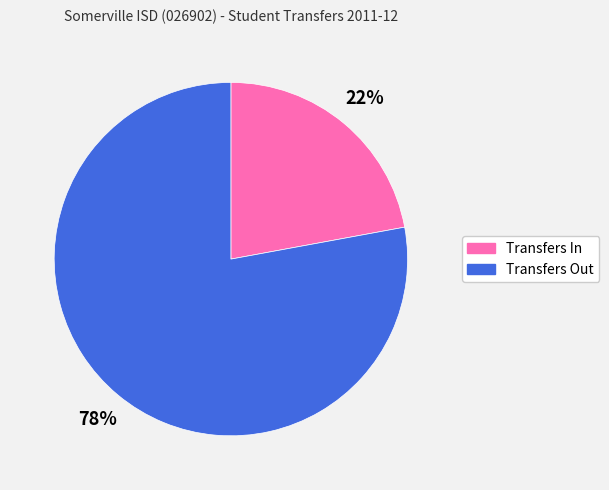

To the nearest percent, what is the difference between the largest and smallest slice percentages?

56%